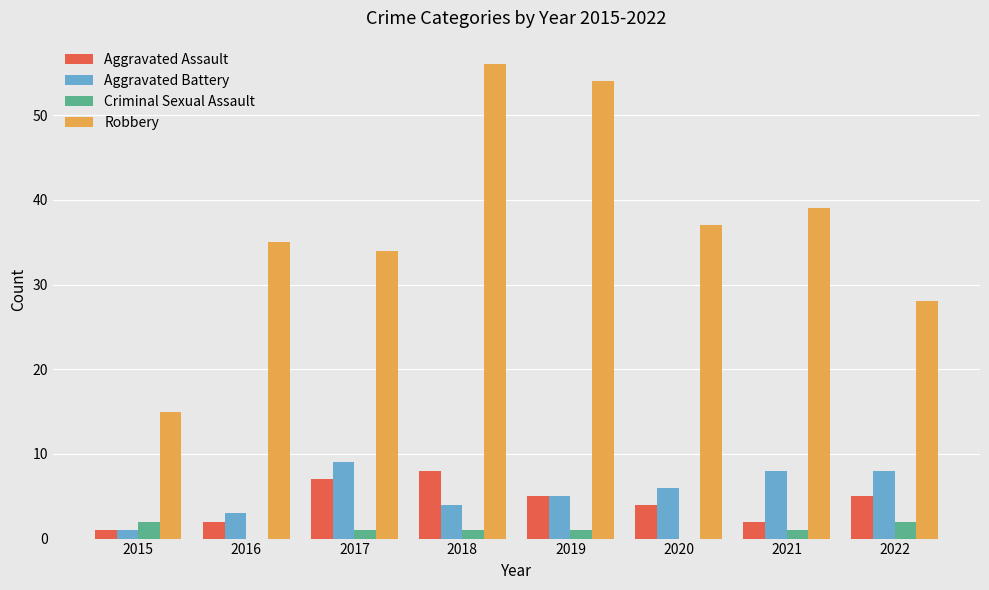

Is the value of Criminal Sexual Assault at 2021 greater than the value of Aggravated Battery at 2022?

No